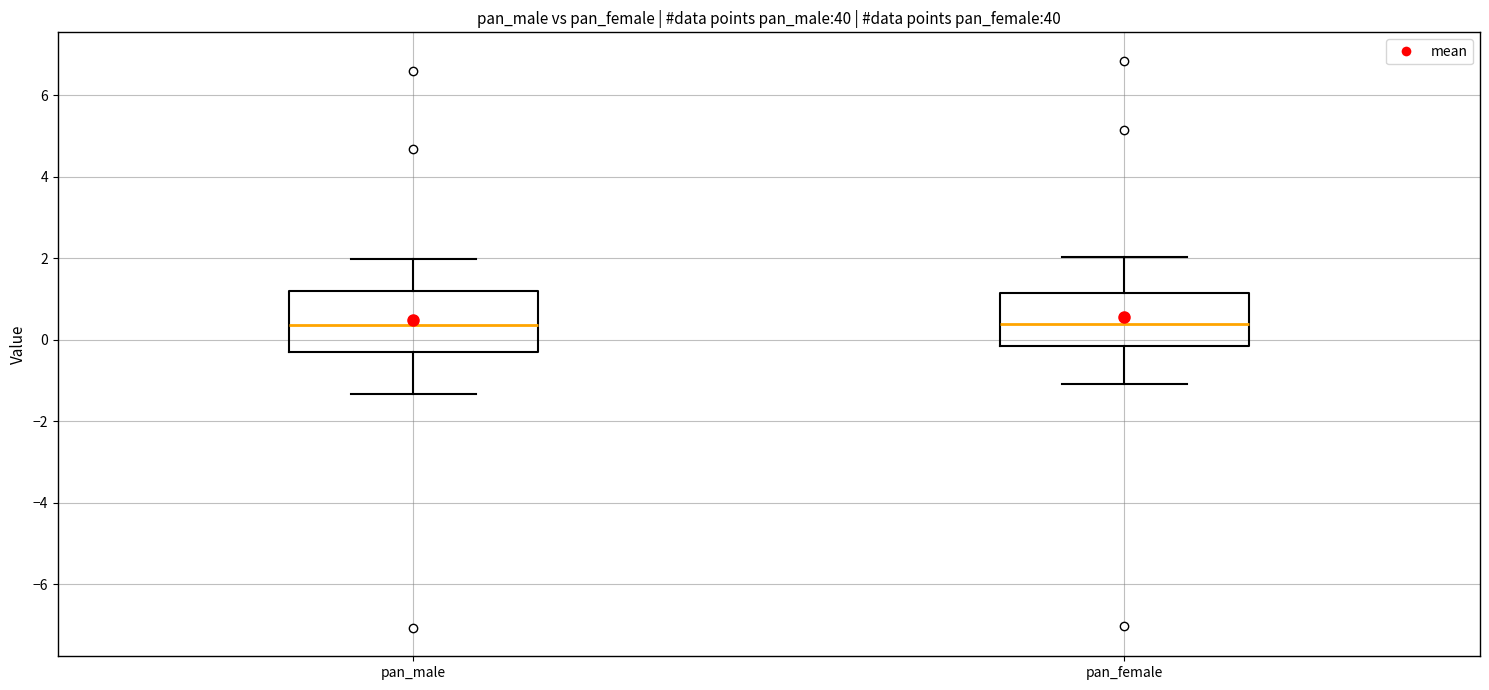

Where is the lower edge of the box for pan_female on the y-axis? The values are not printed on the chart, so give them approximately, as read against the axis.

-0.2